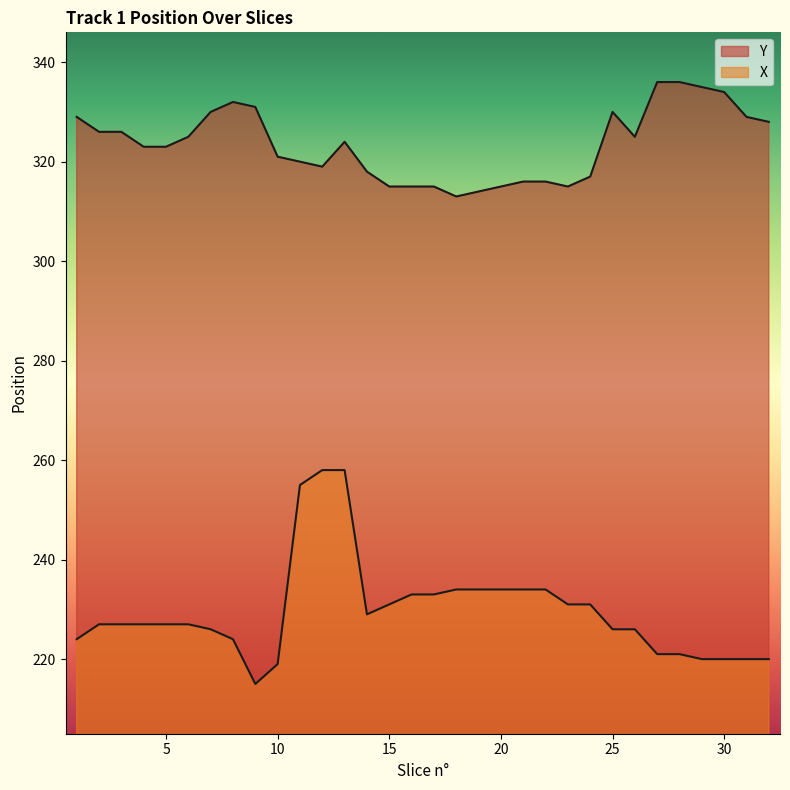

Where is the first local minimum for Y?

12